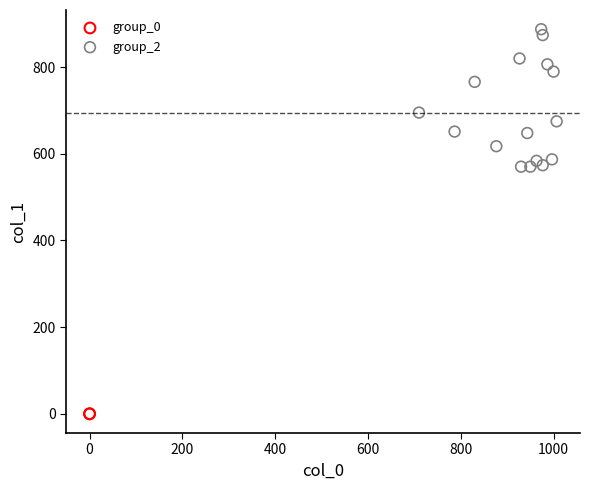

Which series reaches the maximum Y coordinate?

group_2